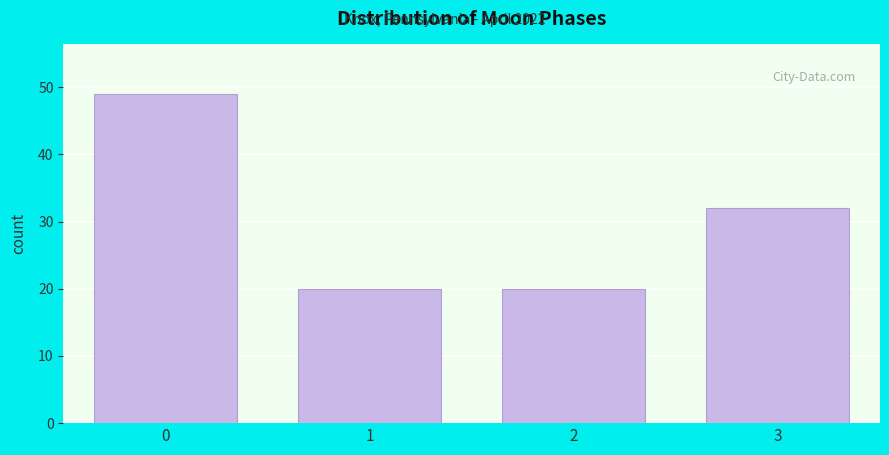

Reading left to right, list all the values displayed in this chart.

49	20	20	32